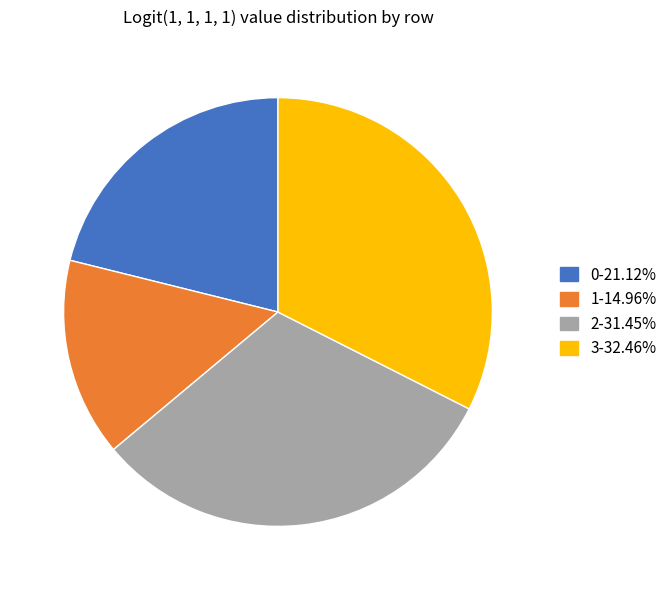

Which category has the smallest portion of the pie?

1